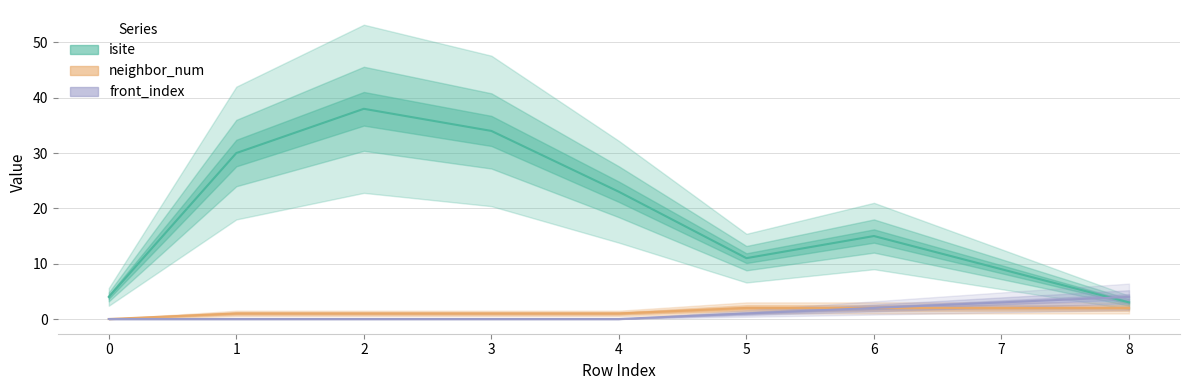

What is the value of the isite point at the 8th from the left?

9